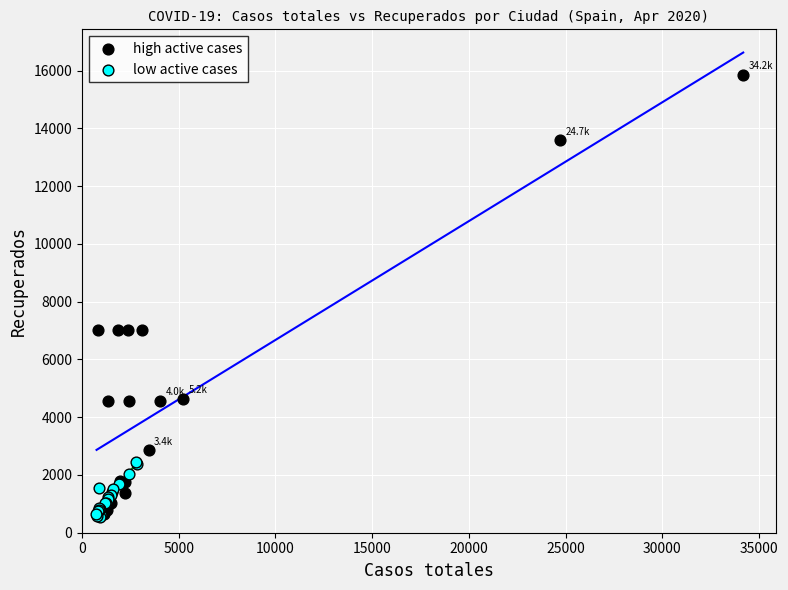

Which series has the widest spread of Y values?

high active cases